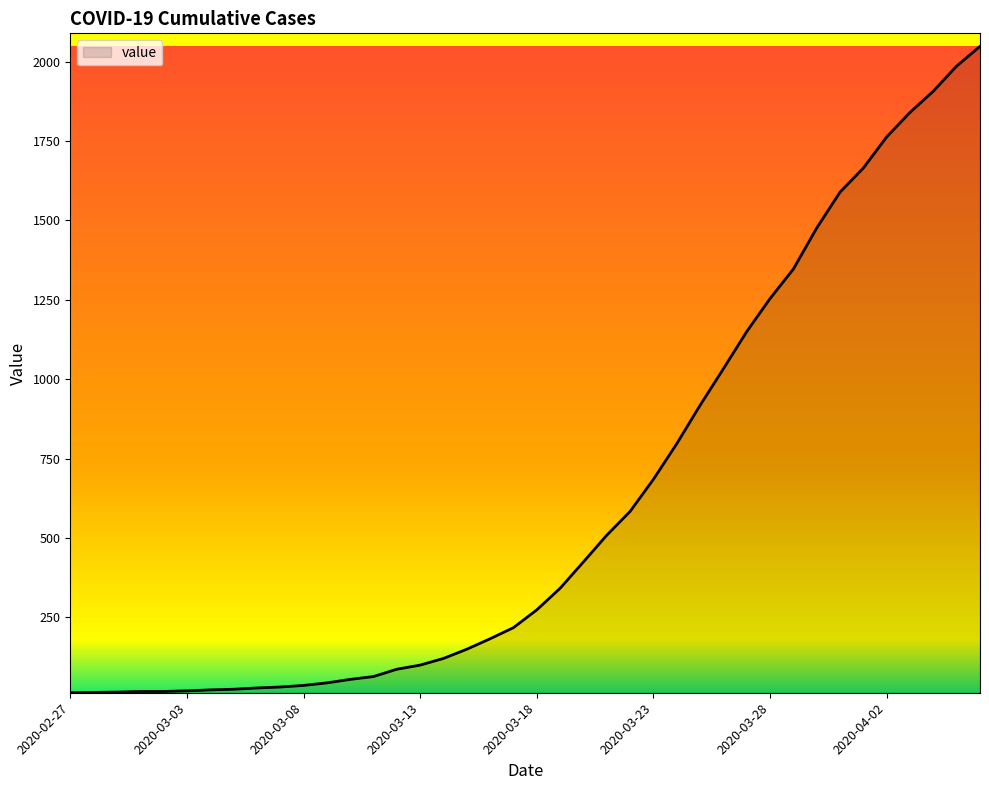

What is the greatest value displayed?

2048